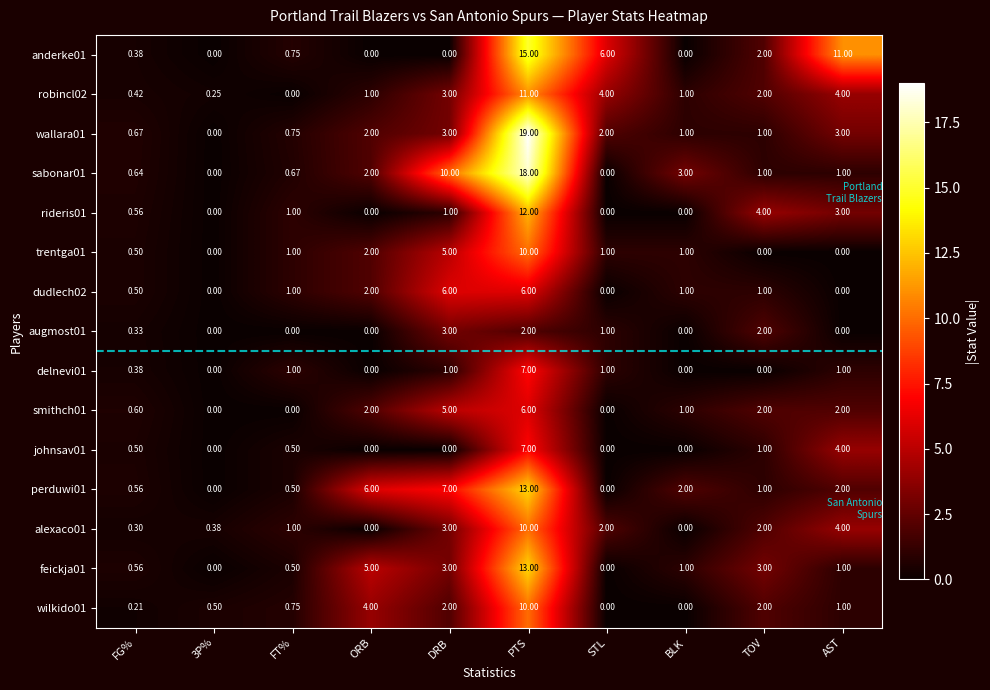

At which label is perduwi01 closest to 6?

ORB